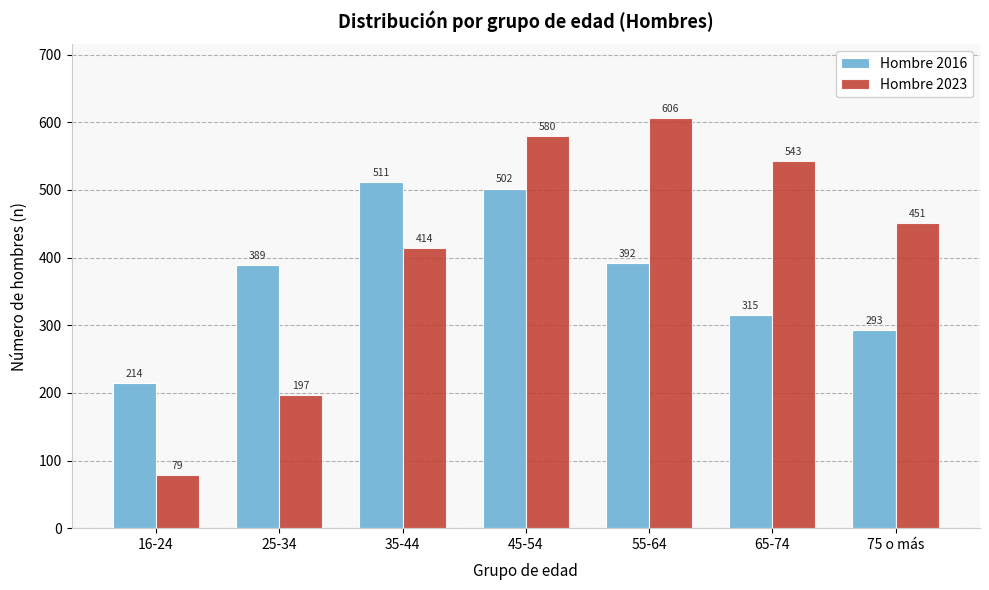

Reading left to right, extract all data points from this chart.

Hombre 2016: 214	389	511	502	392	315	293
Hombre 2023: 79	197	414	580	606	543	451